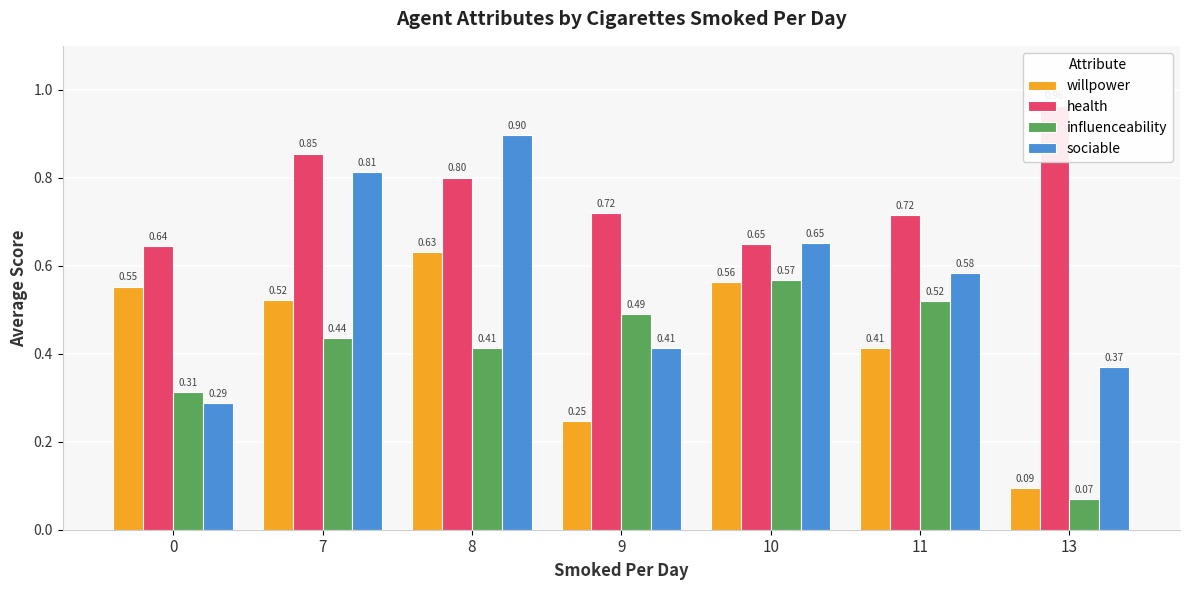

Reading left to right, what are all the values shown in this chart?

willpower: 0.6	0.5	0.6	0.2	0.6	0.4	0.1
health: 0.6	0.9	0.8	0.7	0.7	0.7	1.0
influenceability: 0.3	0.4	0.4	0.5	0.6	0.5	0.1
sociable: 0.3	0.8	0.9	0.4	0.7	0.6	0.4